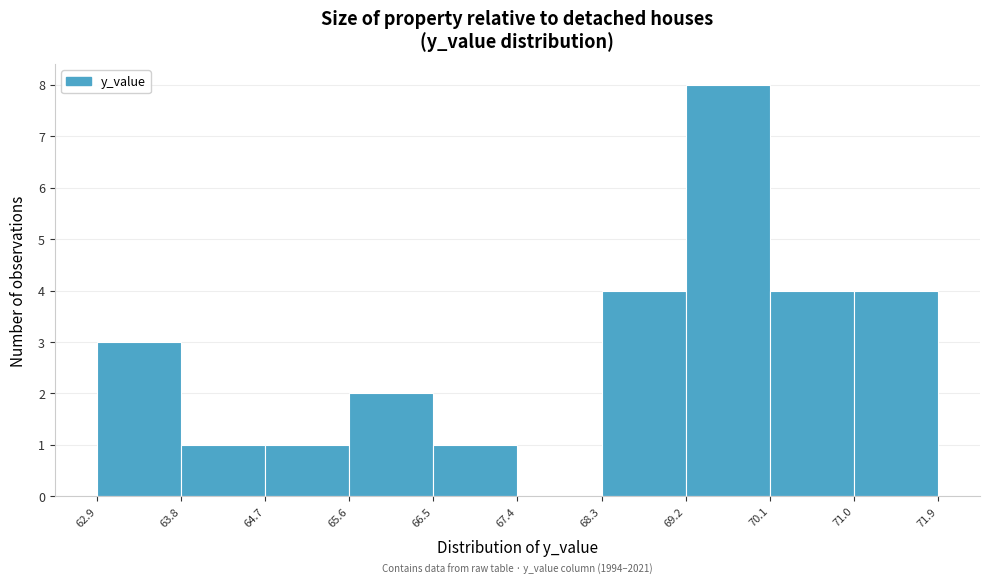

Over which range of the x-axis is the bar tallest?

69.2 to 70.1